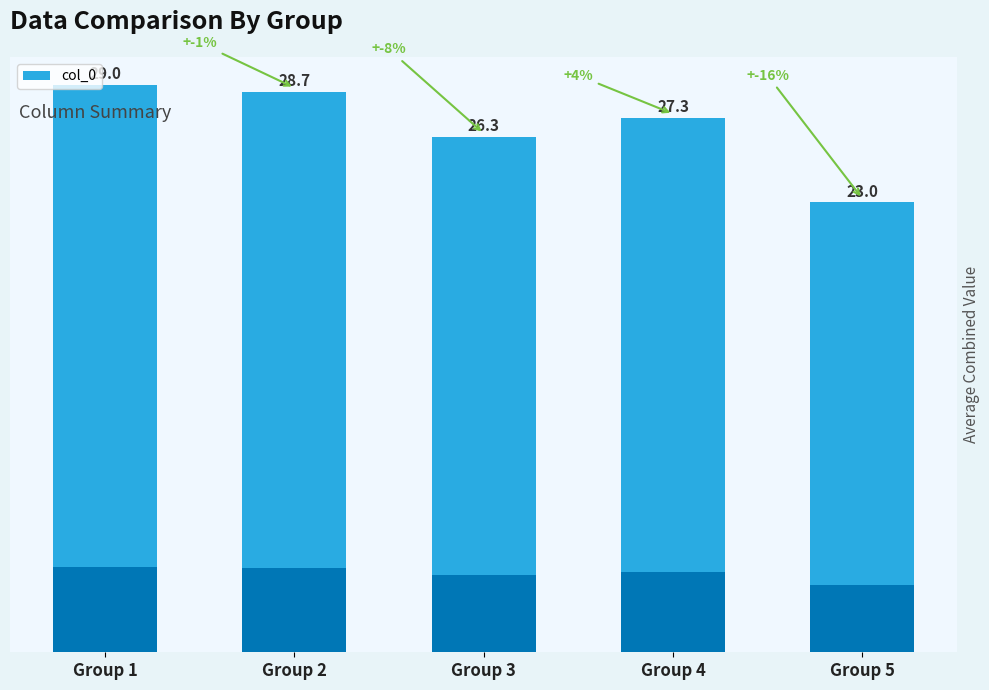

What is the difference between the maximum and minimum values?

6.0